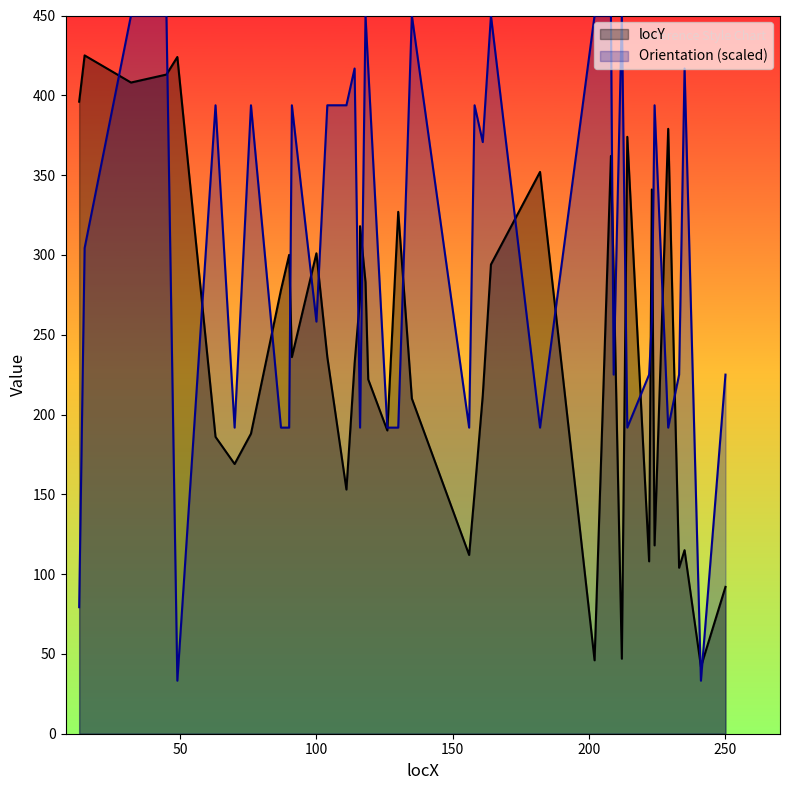

True or false: Orientation and locY cross at least once.

True